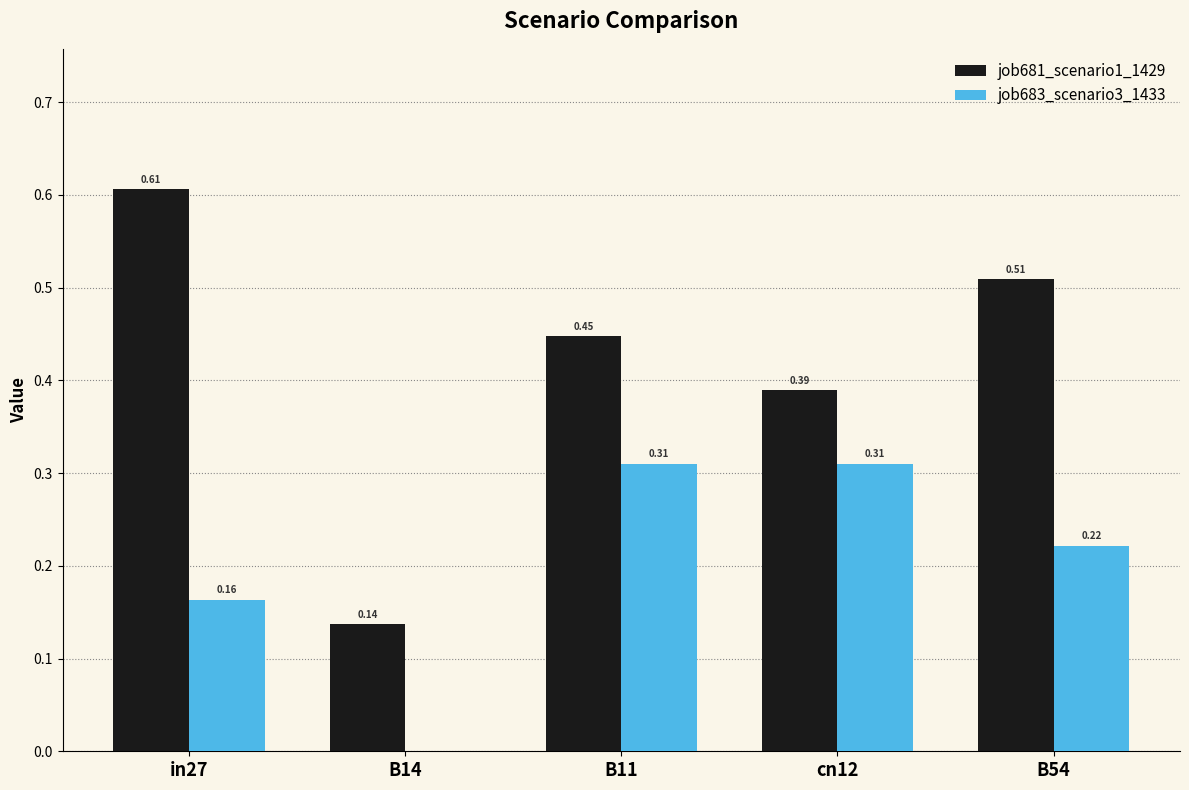

Which series changed the most between B14 and cn12?

job683_scenario3_1433